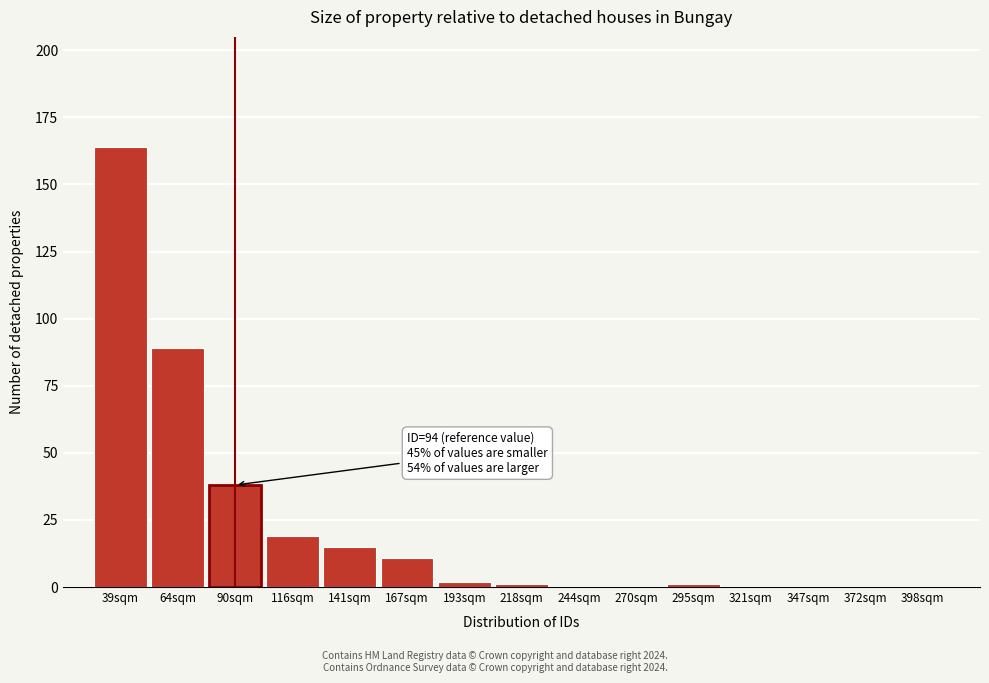

Reading left to right, extract all data points from this chart.

39sqm=164	64sqm=89	90sqm=38	116sqm=19	141sqm=15	167sqm=11	193sqm=2	218sqm=1	244sqm=0	270sqm=0	295sqm=1	321sqm=0	347sqm=0	372sqm=0	398sqm=0